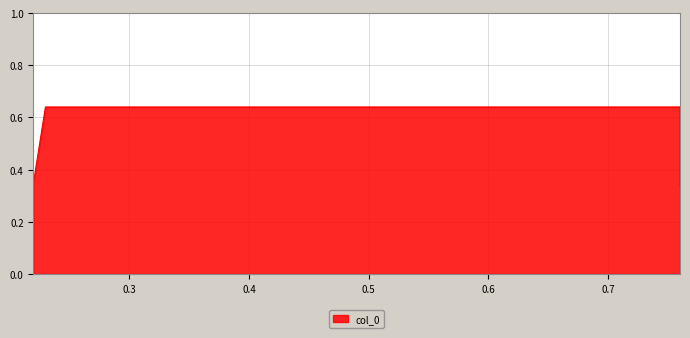

How many values are between 0 and 1?

4